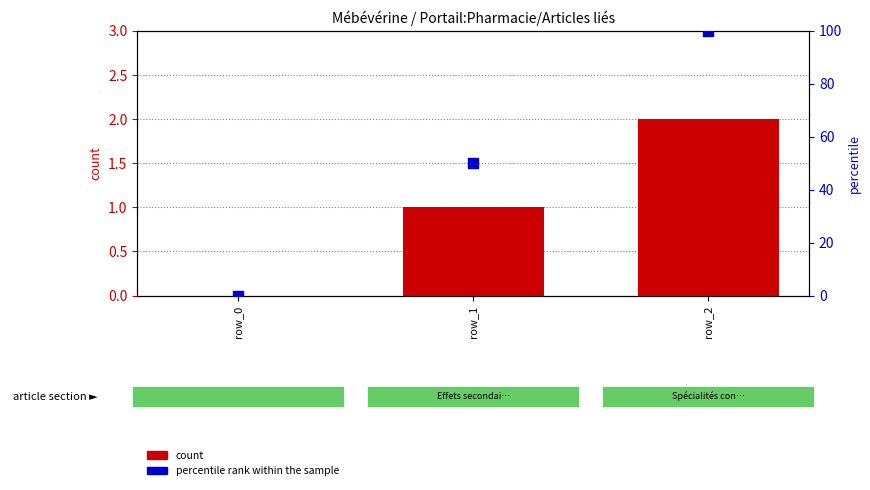

At which category is the sum across all series the highest?

row_2